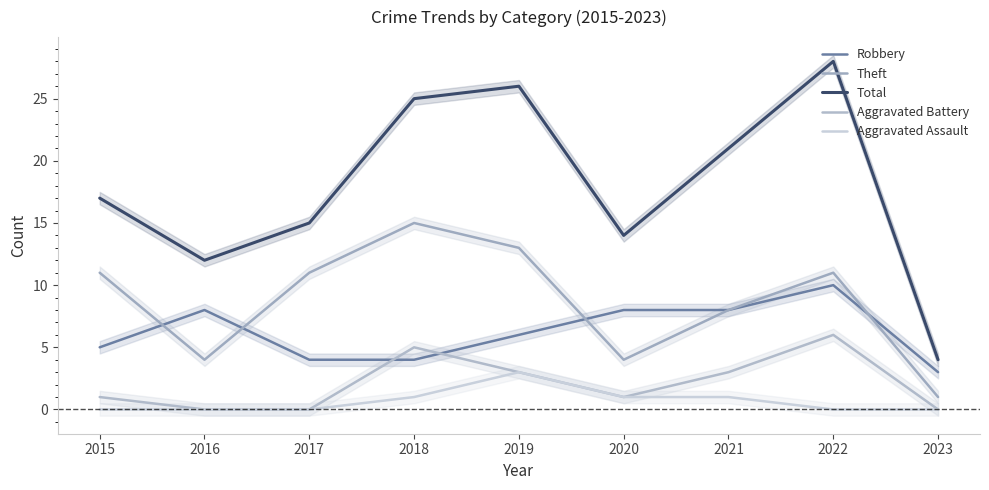

How many values in Aggravated Battery are above zero?

6